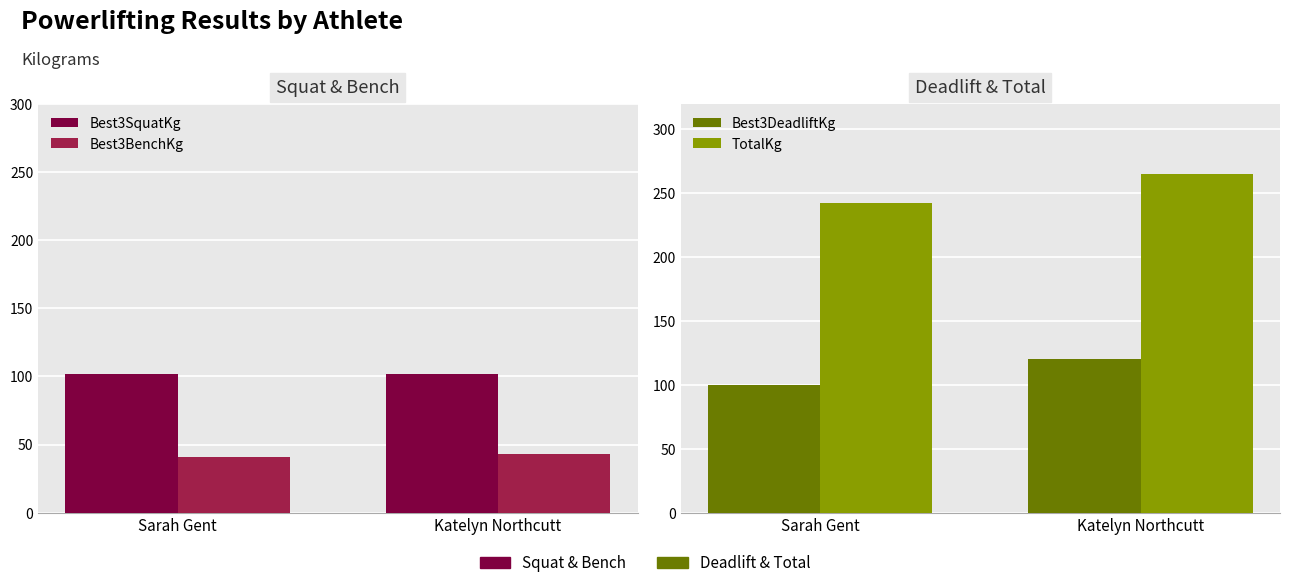

The TotalKg series shows 413.2 at Katelyn Northcutt. True or false?

False